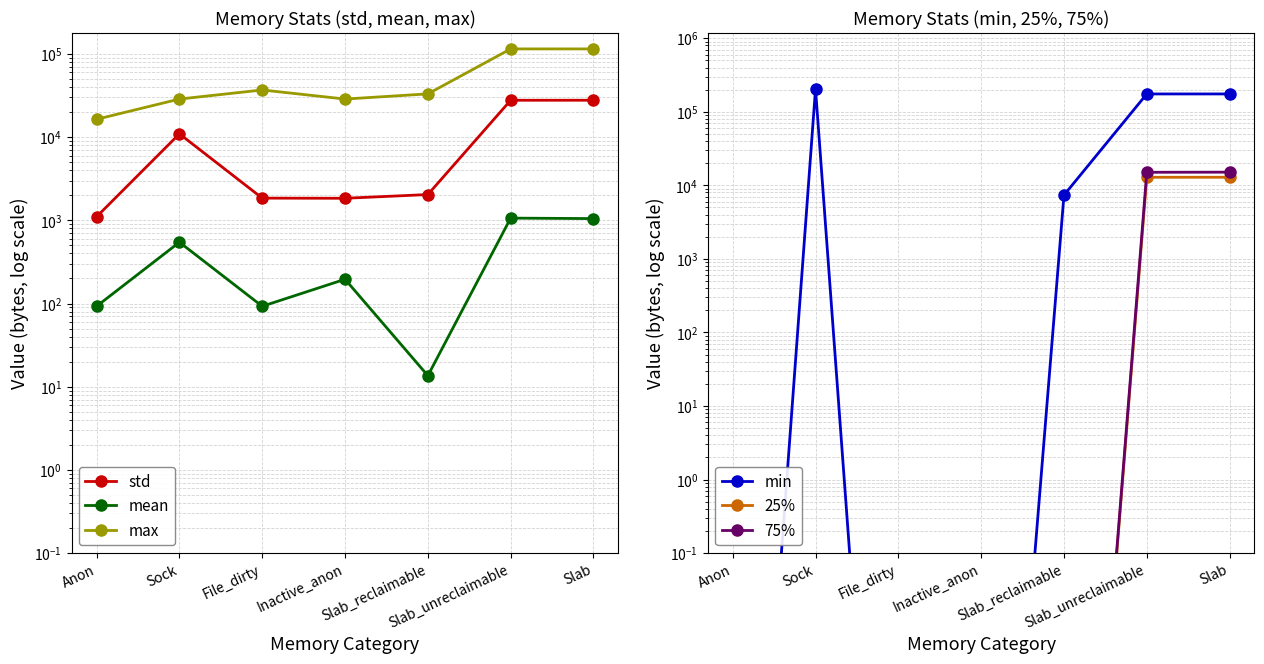

True or false: 25% and 75% cross at least once.

False